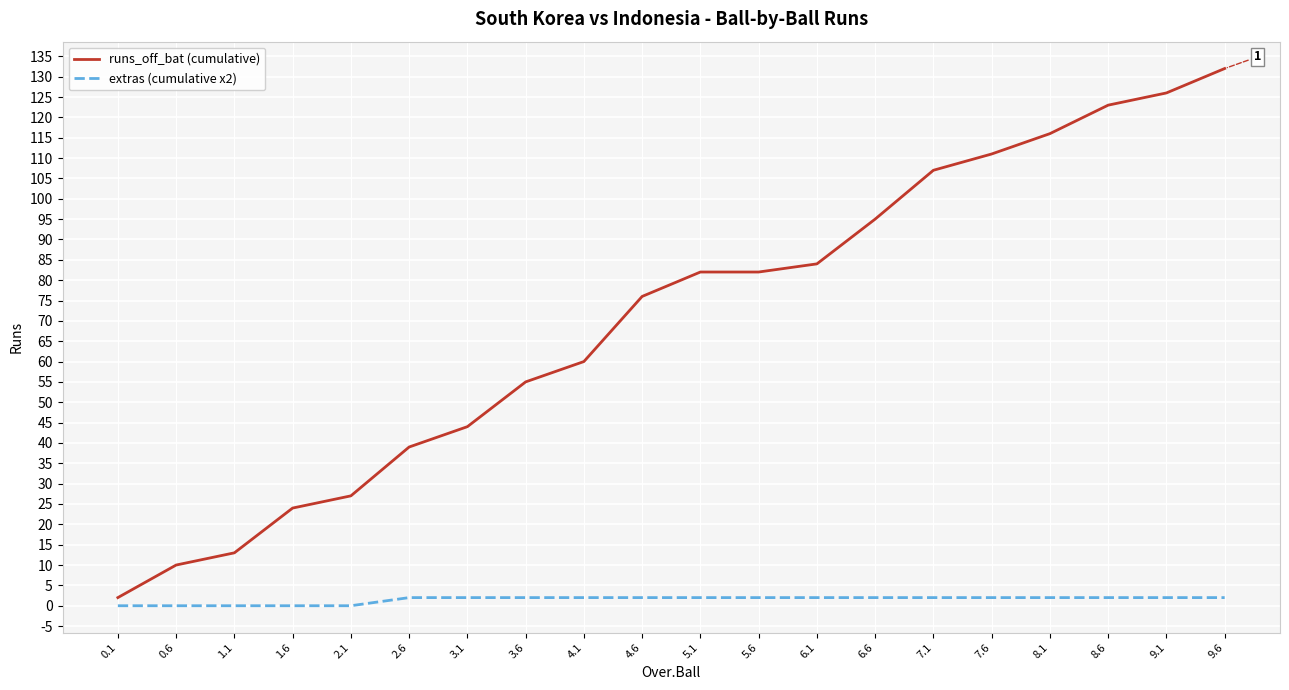

How many lines are shown in the chart?

2